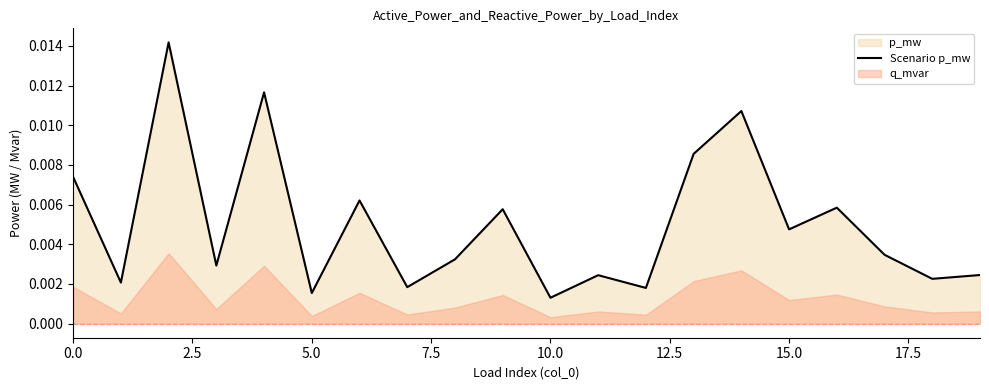

How many lines are shown in the chart?

1